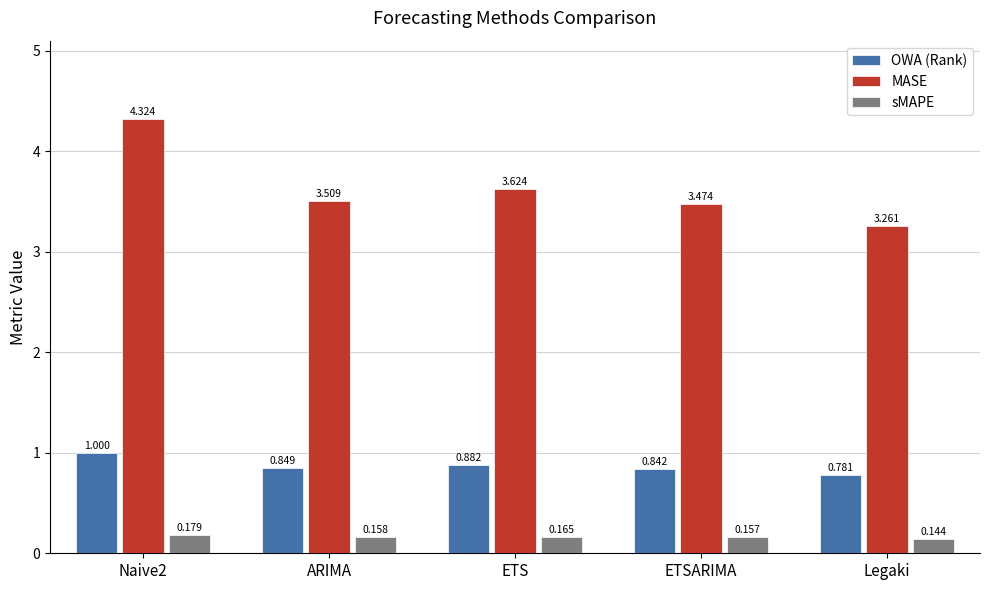

Rank the categories by MASE value from lowest to highest.

Legaki, ETSARIMA, ARIMA, ETS, Naive2